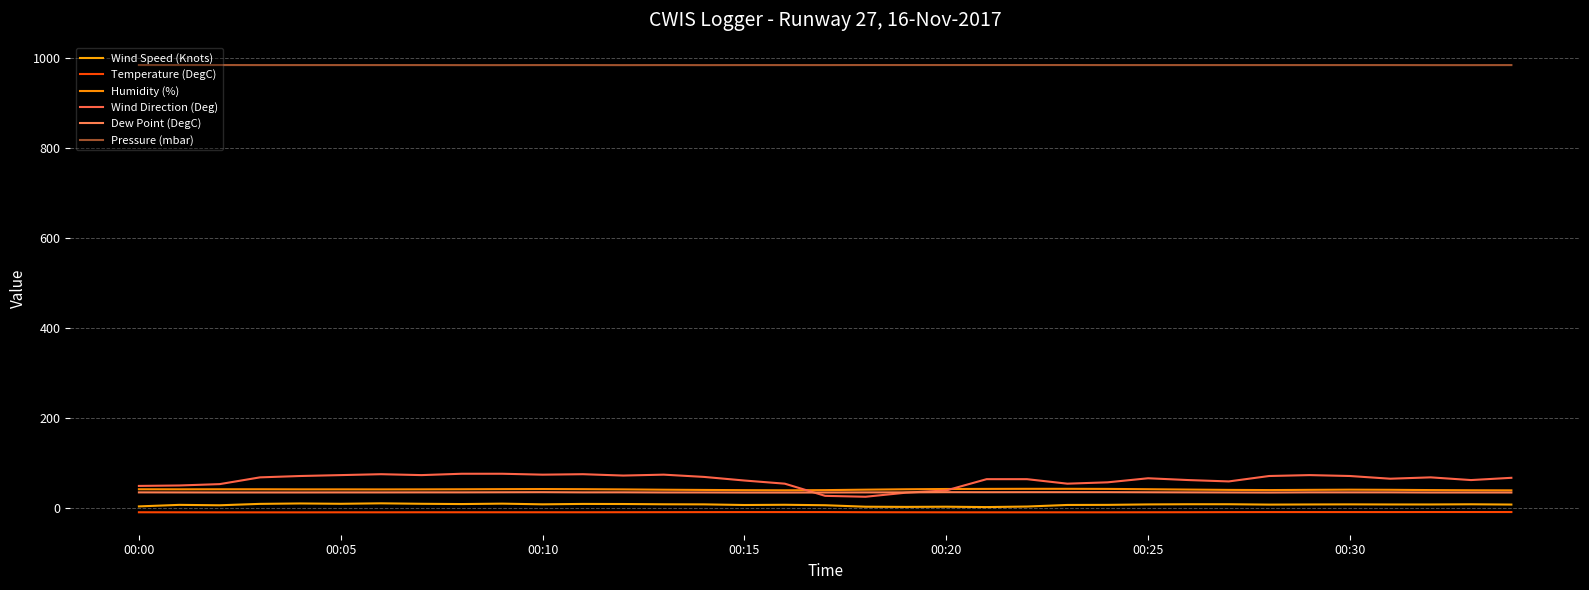

Does the chart have visible grid lines?

Yes